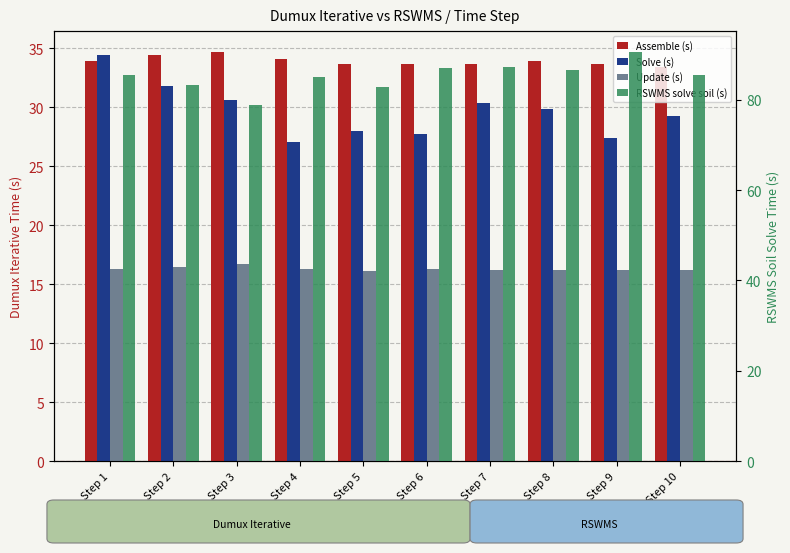

Are the bars horizontal?

No